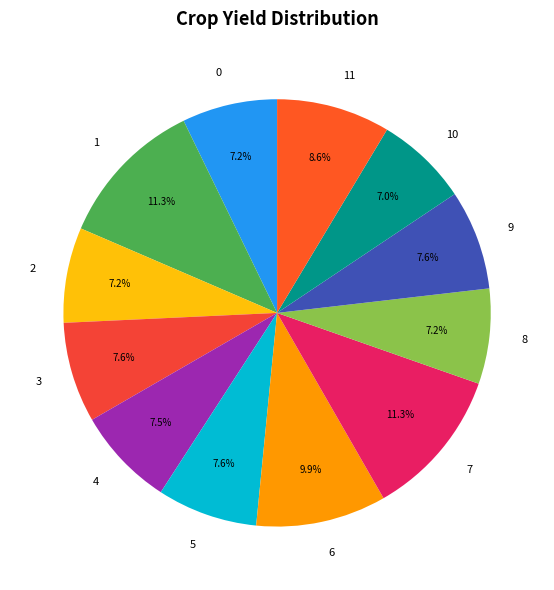

To the nearest percent, what is the difference between the largest and smallest slice percentages?

4%